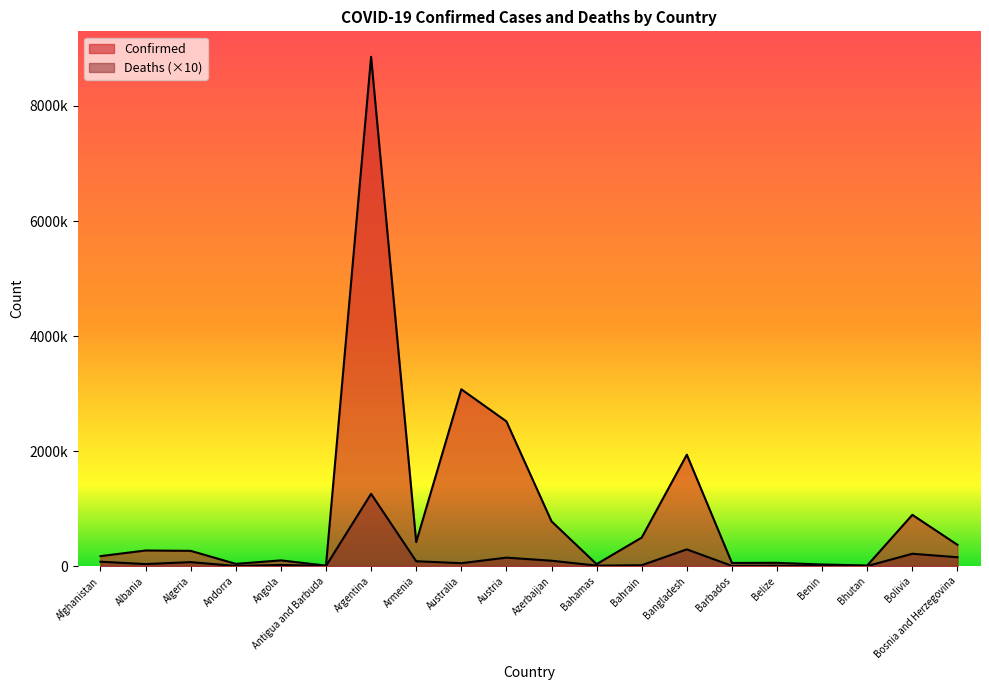

Rank the series by their average value, from lowest to highest.

Deaths, Confirmed